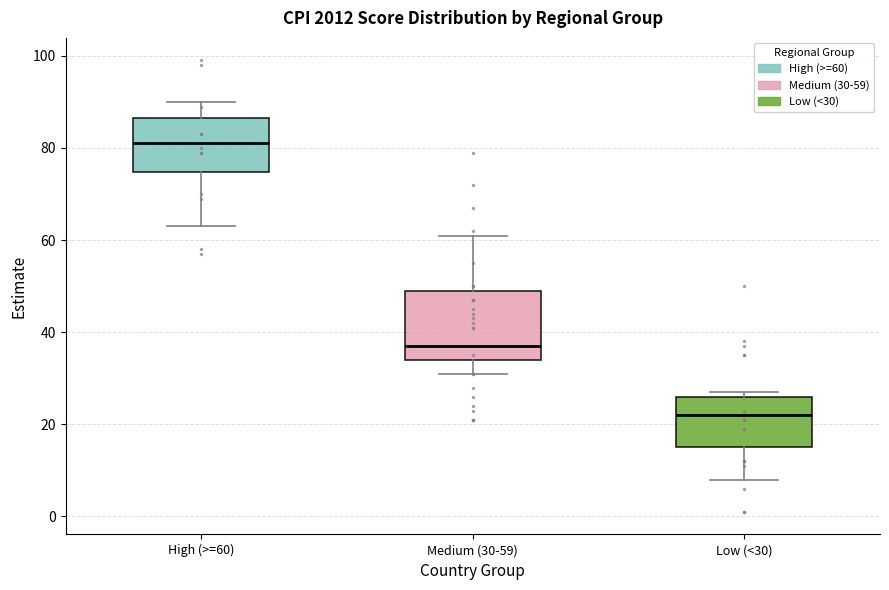

Reading left to right, transcribe this box plot: for each box, give where its median line is, the range the box spans, and where its two whiskers end, as read against the y-axis. The values are not printed on the chart, so give them approximately, as read against the axis.

High (>=60): median 82, box 74 to 86, whiskers 64 to 90
Medium (30-59): median 38, box 34 to 50, whiskers 32 to 62
Low (<30): median 22, box 16 to 26, whiskers 8 to 28